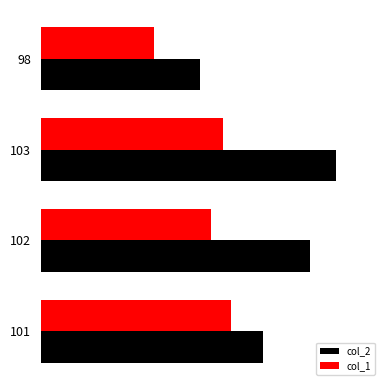

Reading left to right, extract all data points from this chart.

col_2: 14.4	17.5	19.2	10.3
col_1: 12.3	11.1	11.8	7.3